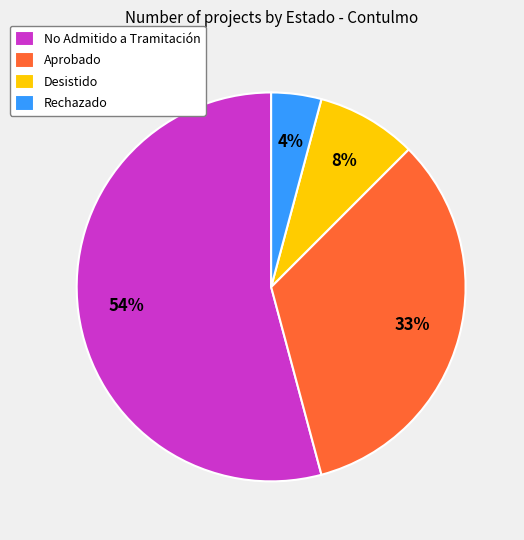

How many segments does this pie chart have?

4